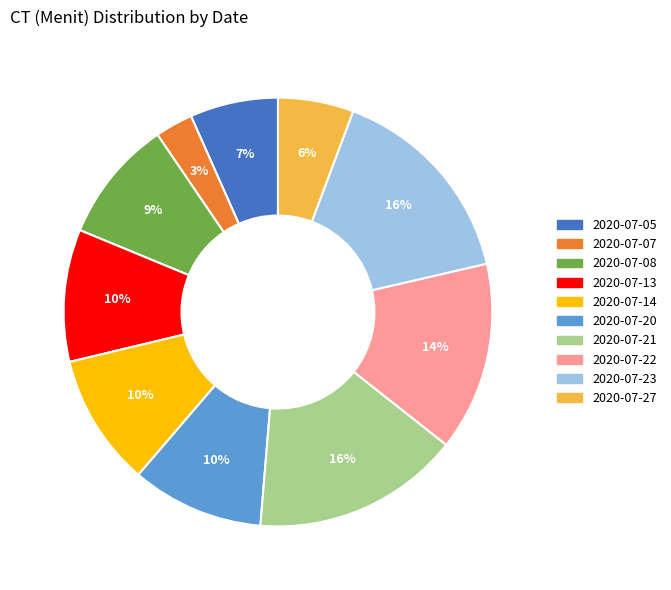

Is it true that 2020-07-08 is 2% of the pie?

False